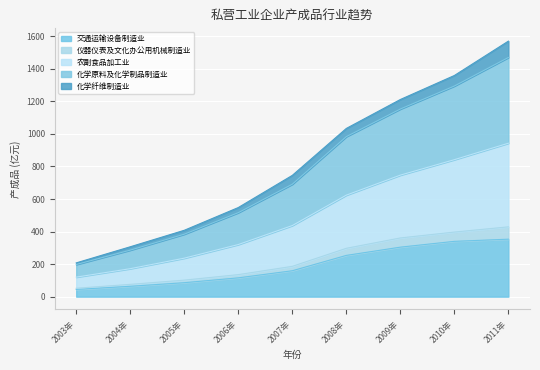

What position from the right is 2007年?

5